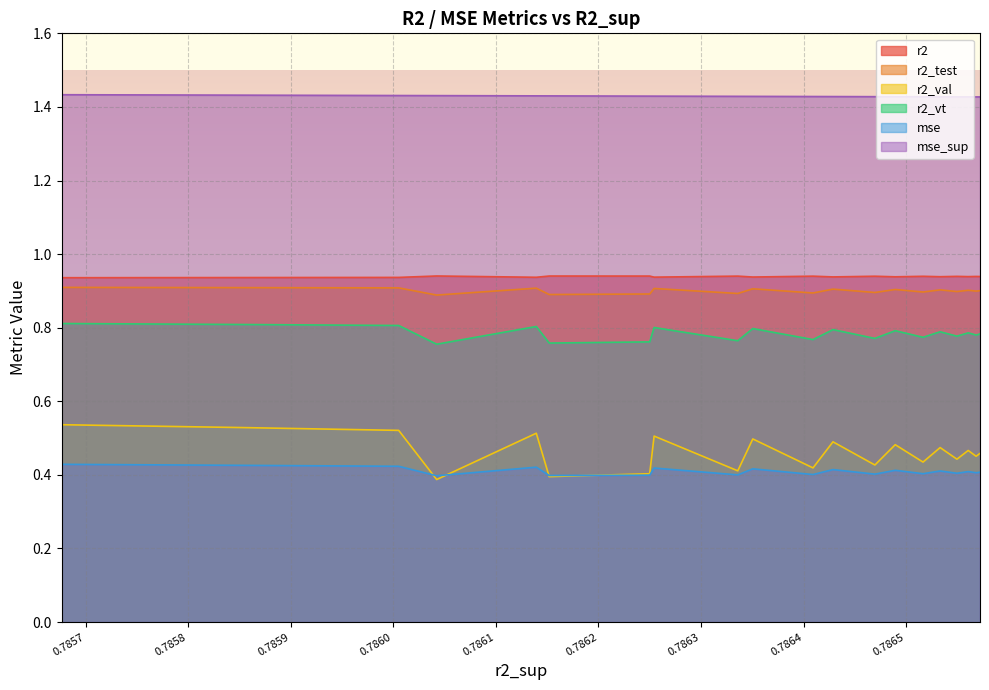

Which series changed the most between model_1_8_17 and model_1_8_18?

r2_val